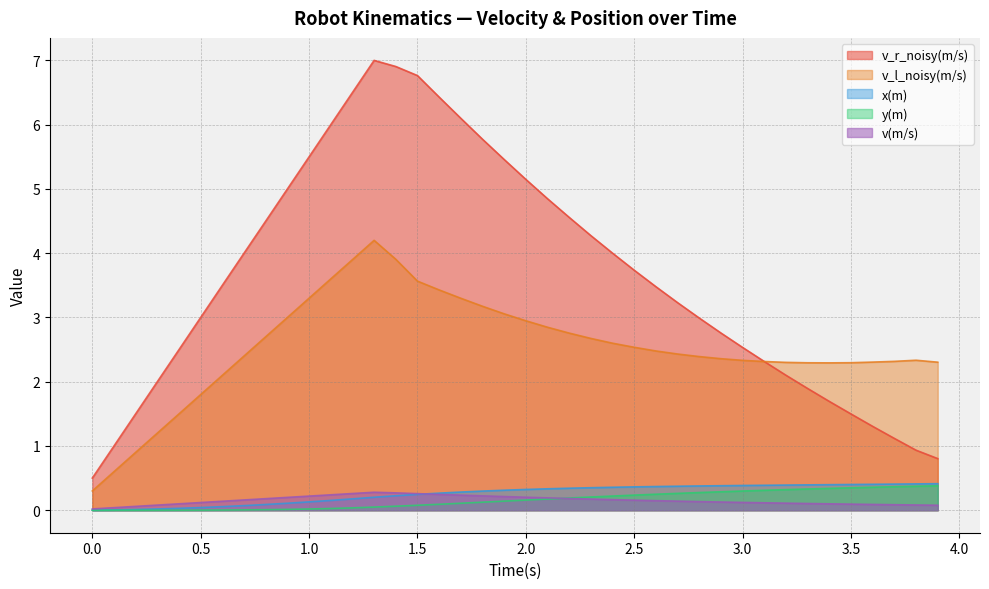

How many distinct data groups are displayed?

5